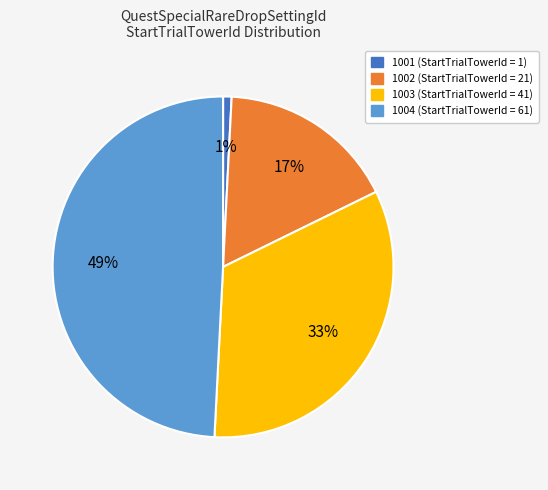

Is it true that 1004 is 57% of the pie?

False